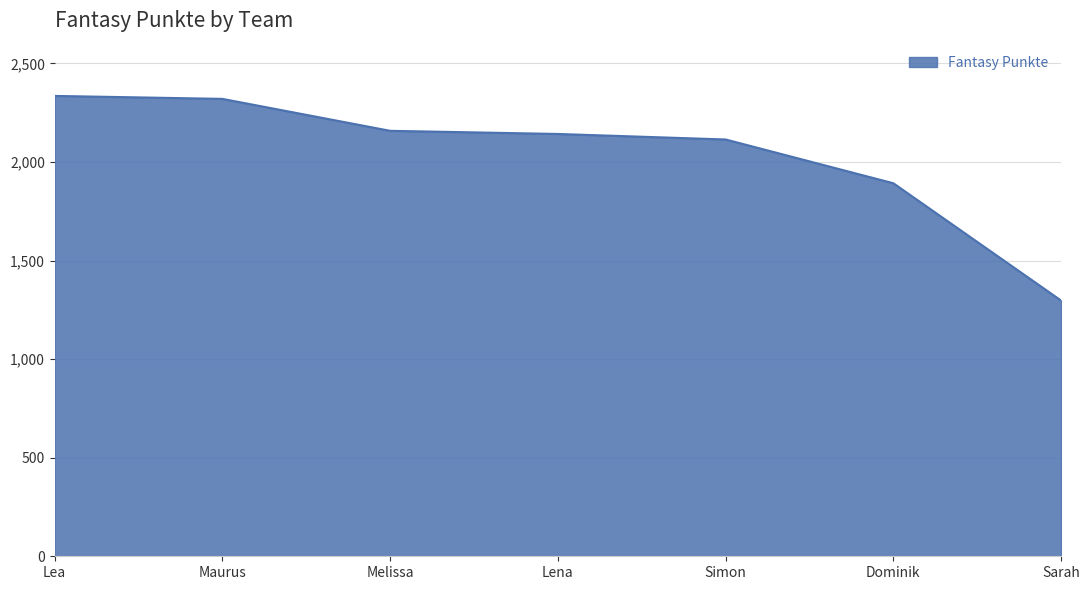

What is the ratio of the value at Sarah to the value at Melissa?

0.6